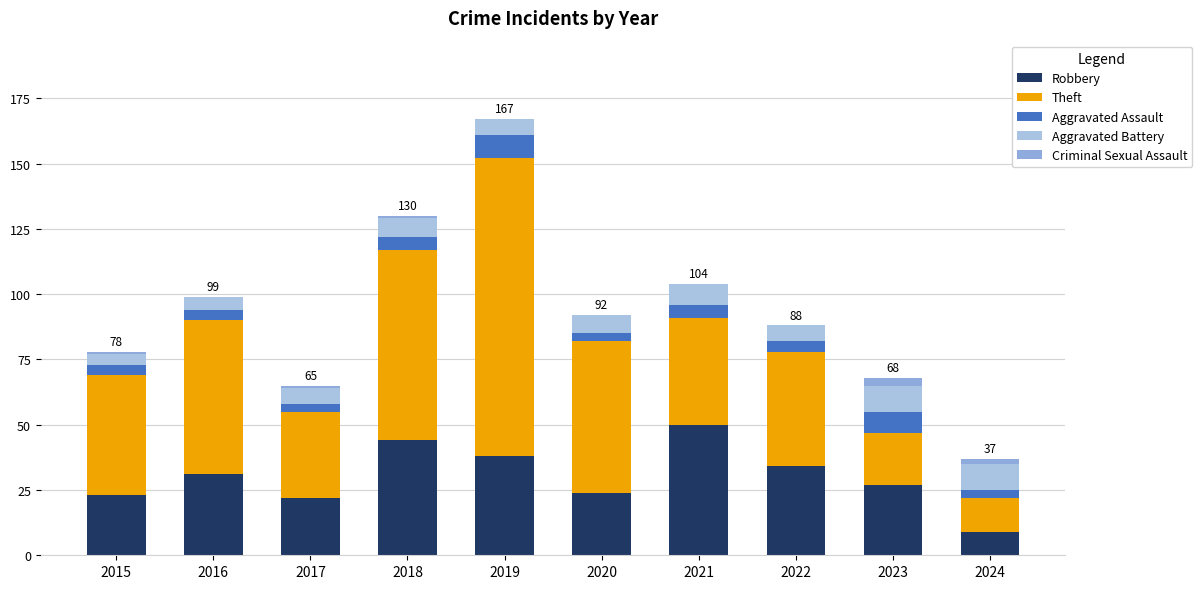

What is the difference between the second highest and second lowest values in the Theft series?

53